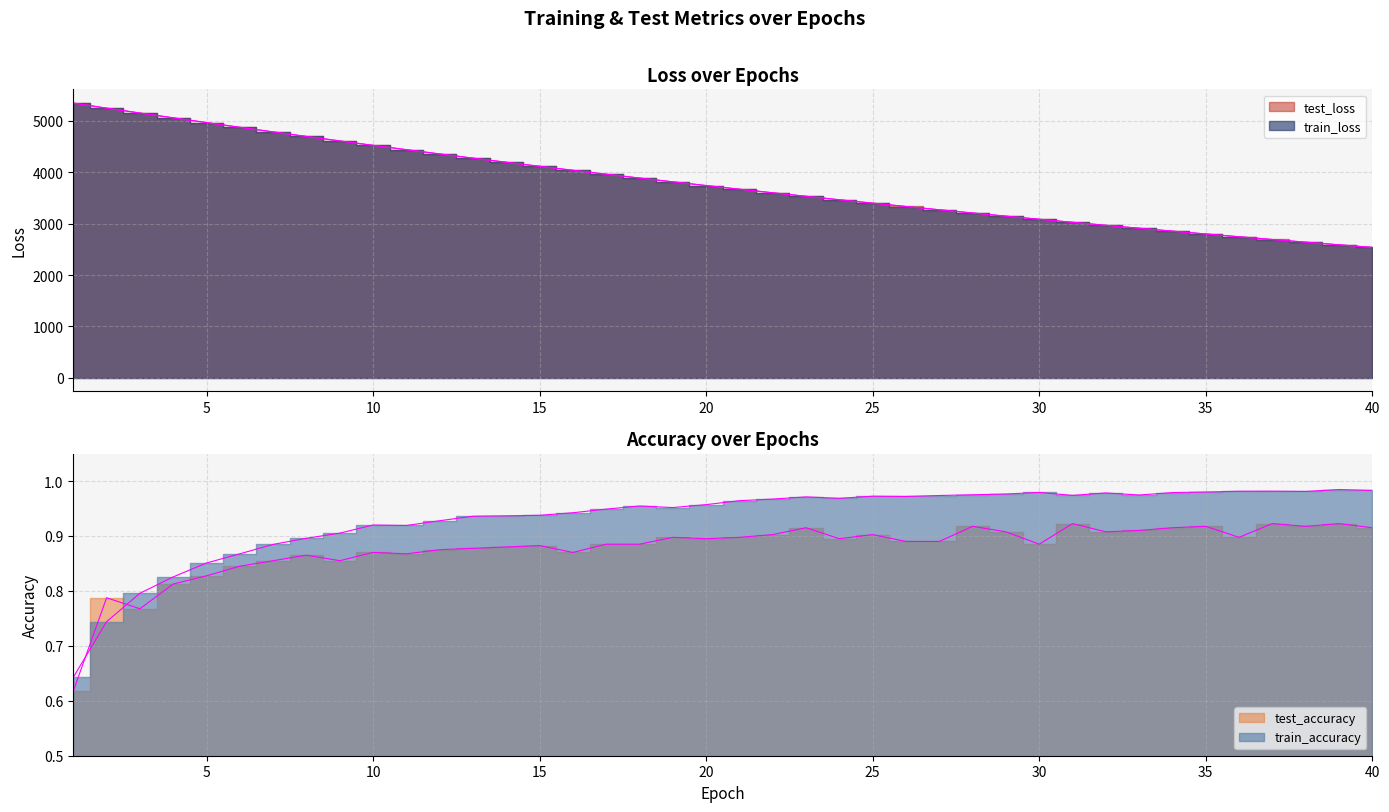

True or false: test_loss and test_accuracy intersect in this chart.

False